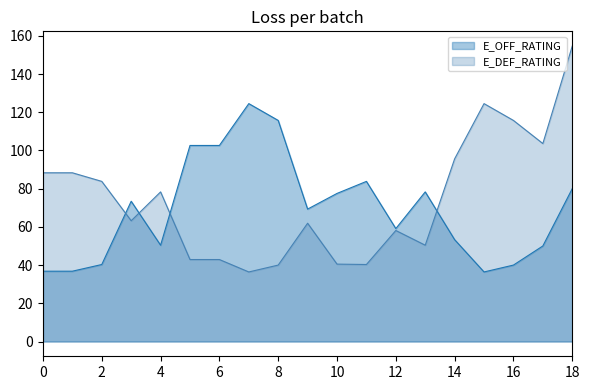

How many interior local peaks does the E_DEF_RATING series have?

4